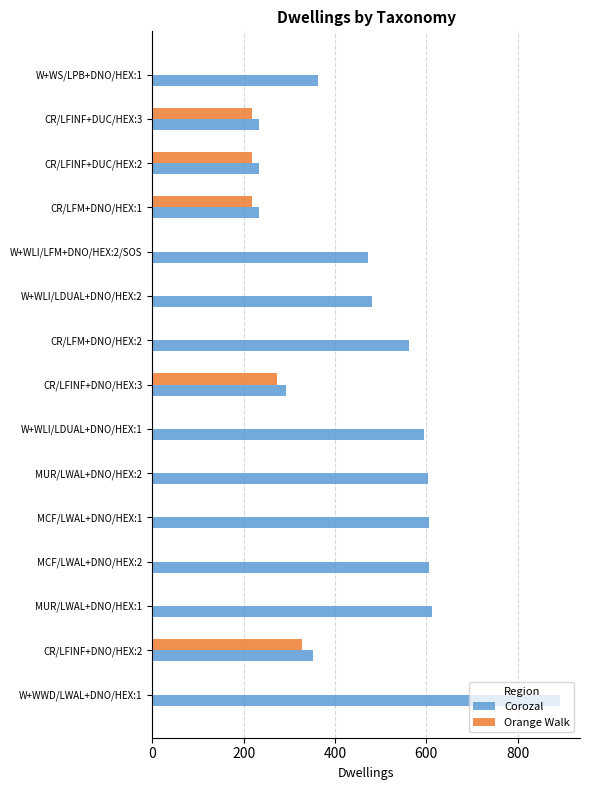

At which category does the chart reach its peak across all series?

W+WWD/LWAL+DNO/HEX:1